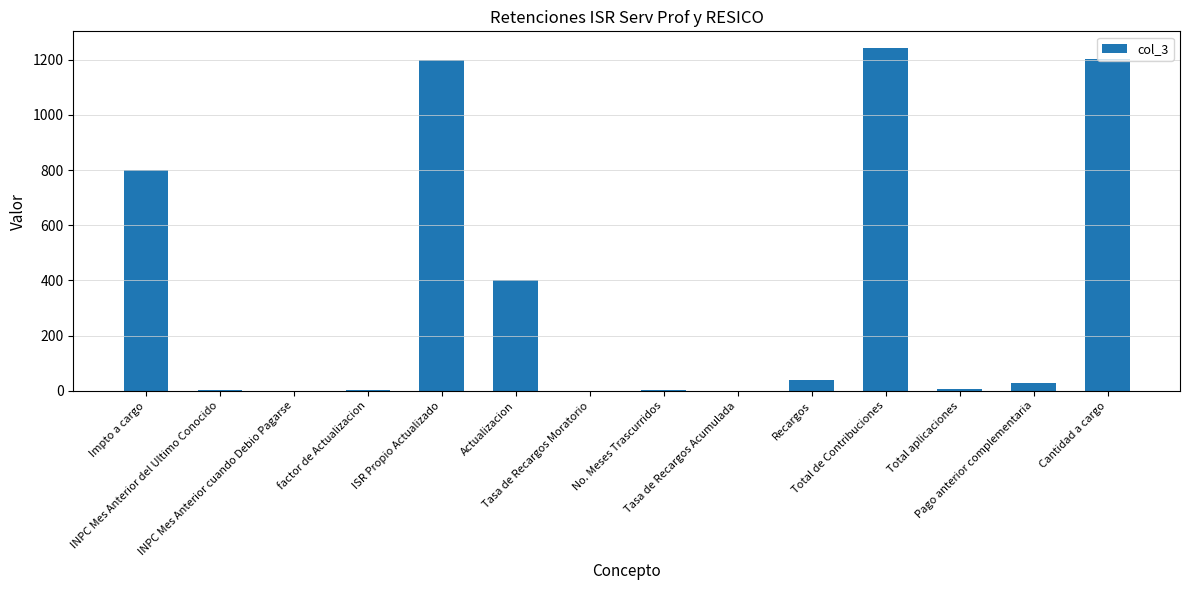

What is the sum of all values?

4929.1